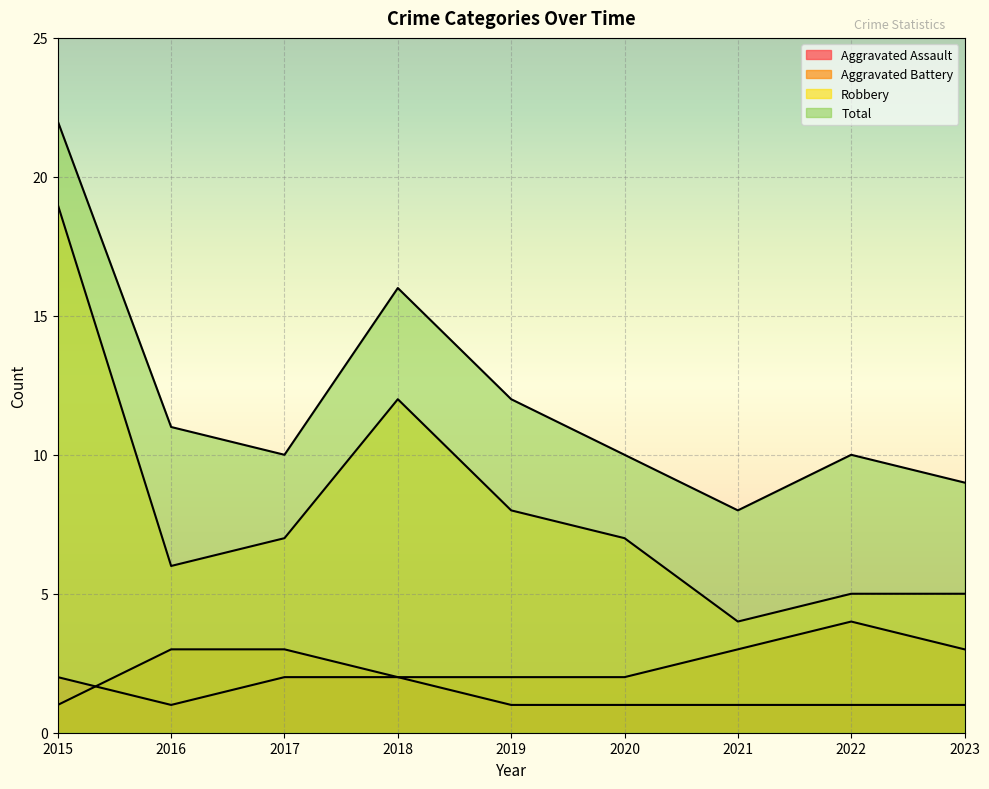

At which category does the chart reach its minimum across all series?

2016